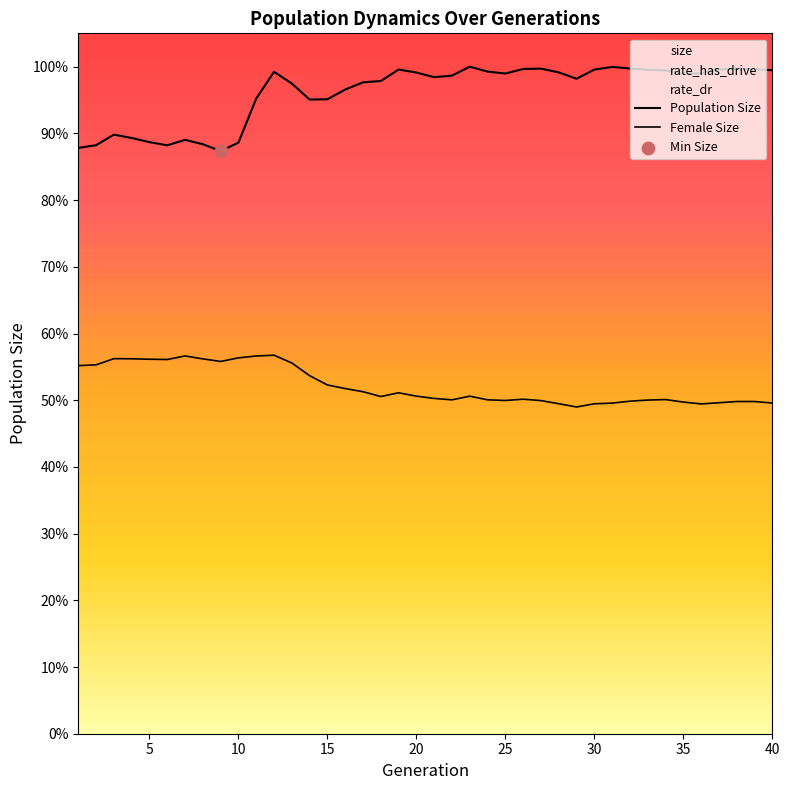

Which series reaches the maximum Y coordinate?

size